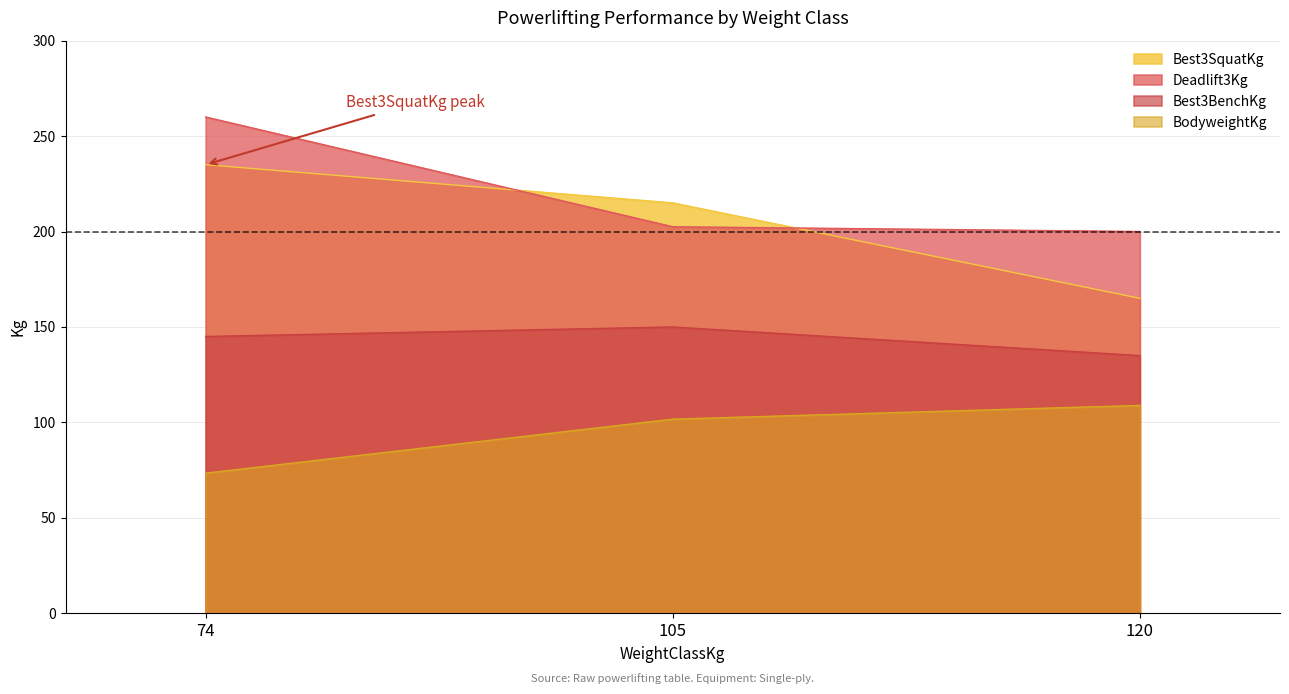

The Best3SquatKg series shows 357.2 at 74. True or false?

False